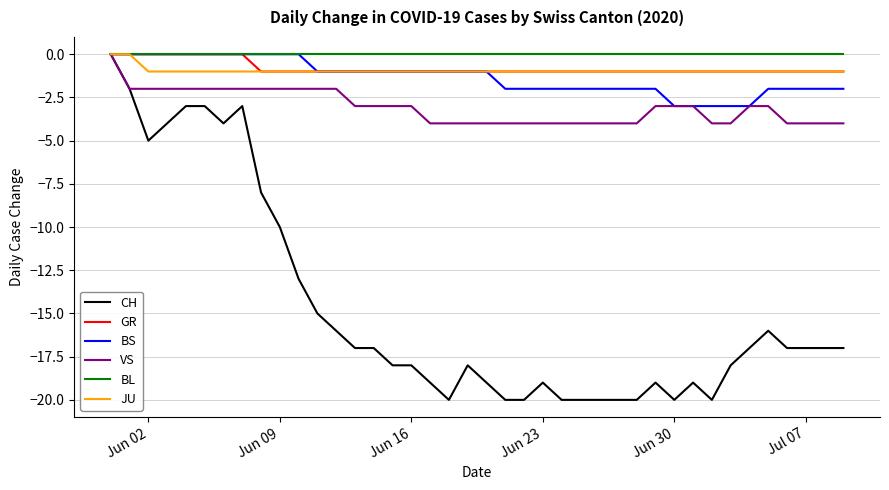

Which series has the largest range (max minus min)?

CH